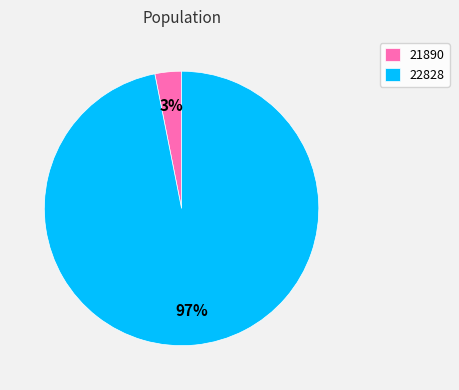

What is the smallest slice in the pie chart?

21890